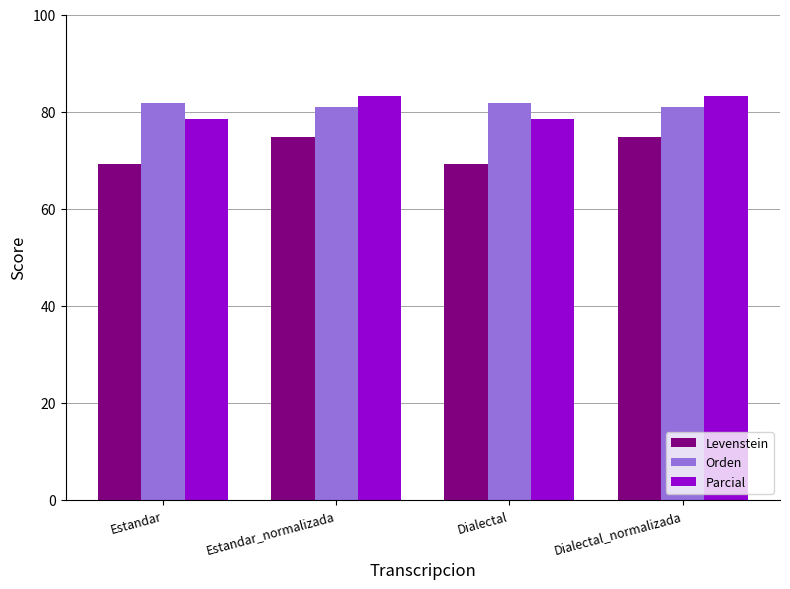

Is it true that Parcial equals 78.5 at Estandar?

True